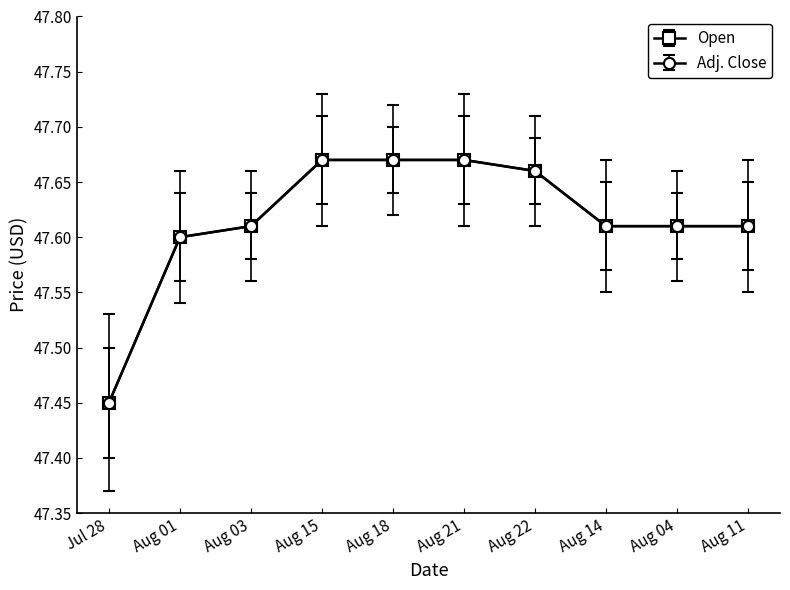

Does the chart have visible grid lines?

No